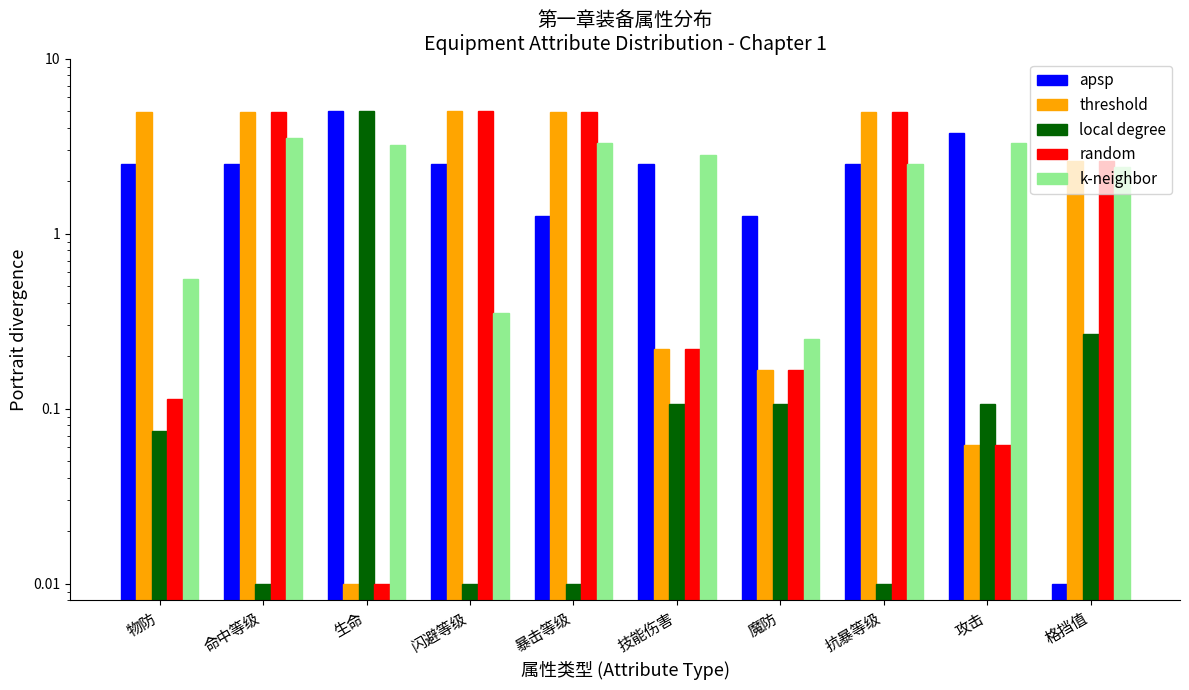

What is the label of the 4th bar from the right?

魔防